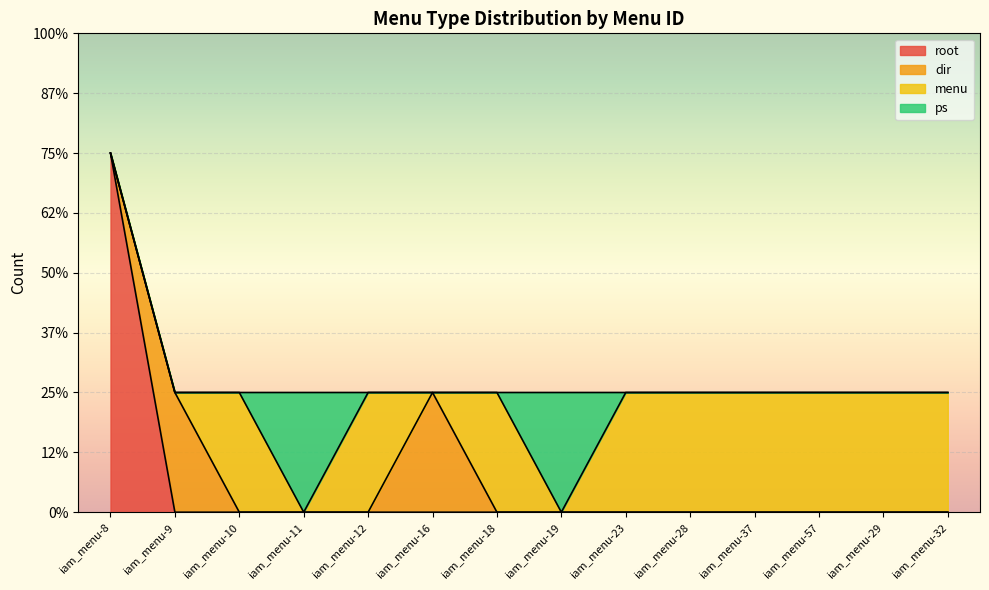

Which series changed the most between iam_menu-12 and iam_menu-28?

root